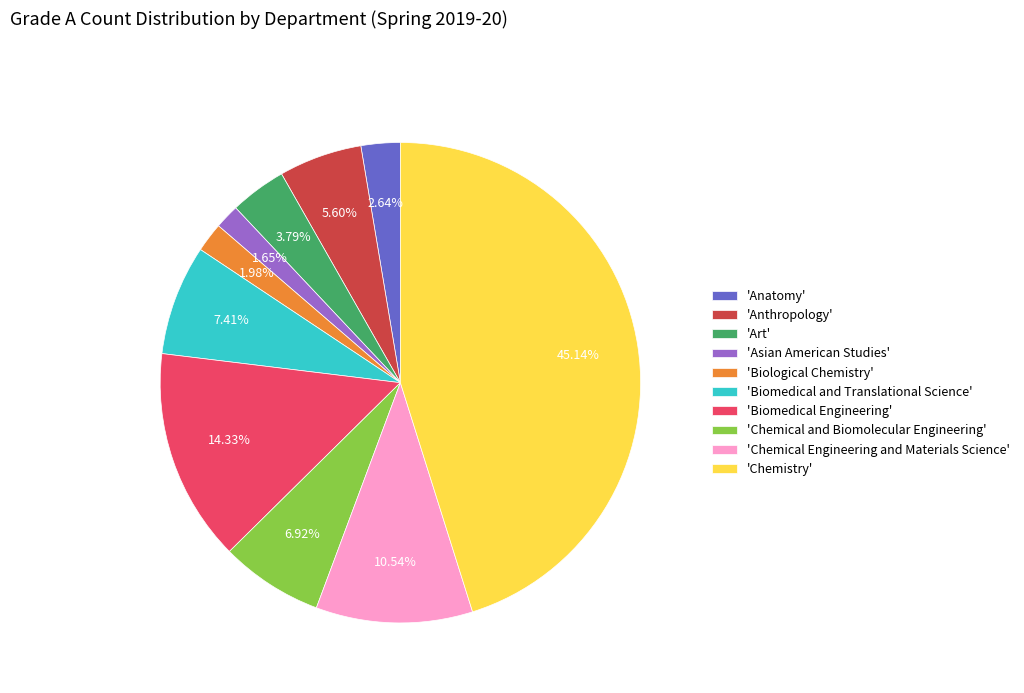

Which category has the biggest portion of the pie?

'Chemistry'